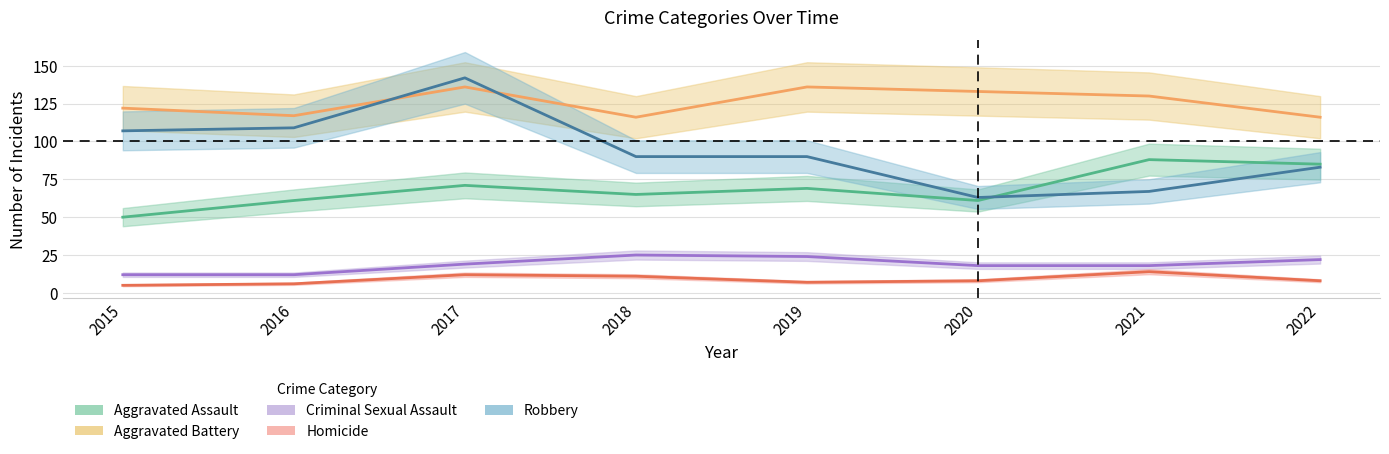

Where does the Aggravated Battery series first go above 130?

2017